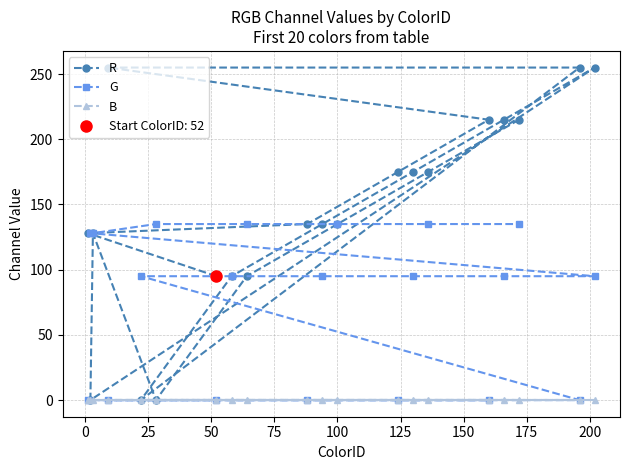

At how many categories does at least one series exceed 54?

20